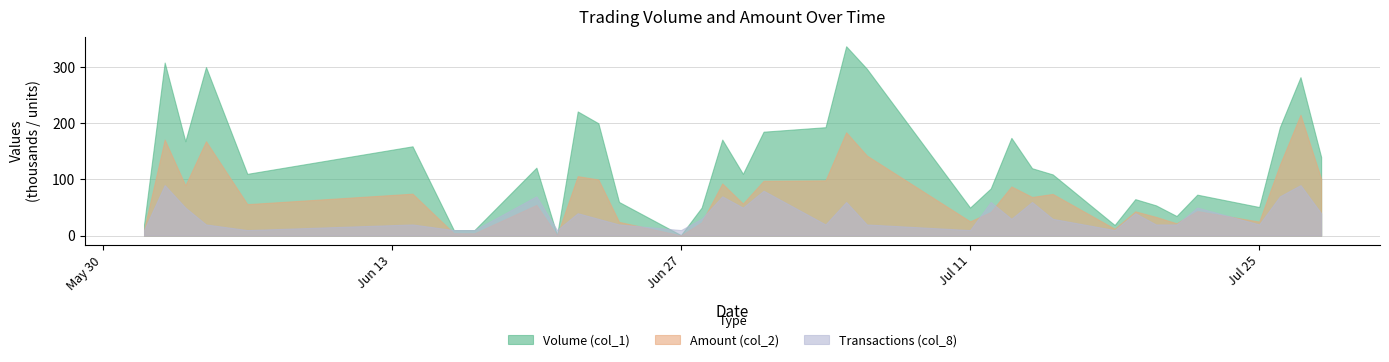

What is the minimum value shown in the chart?

0.5